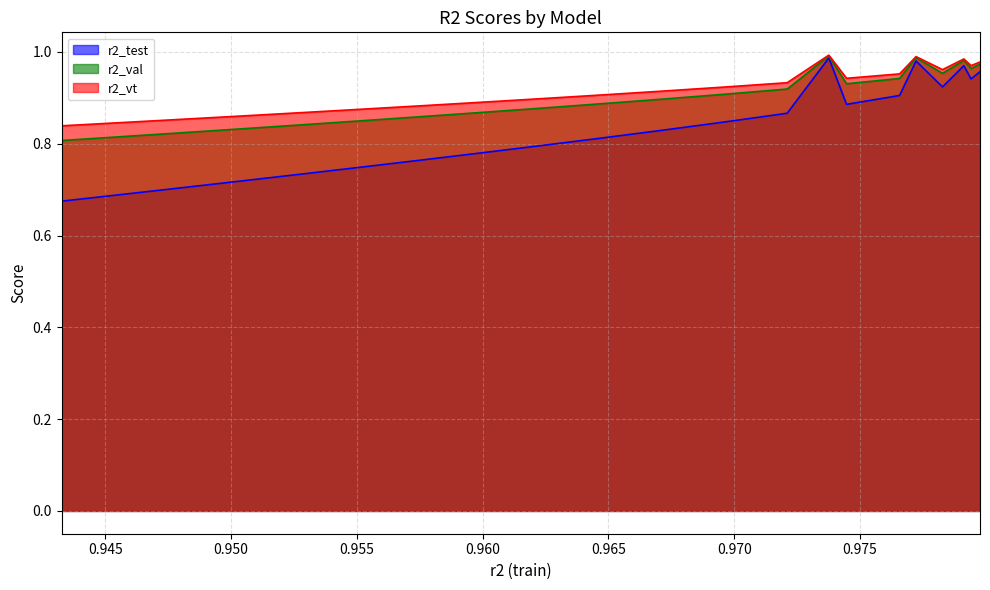

Which series has the largest range (max minus min)?

r2_test